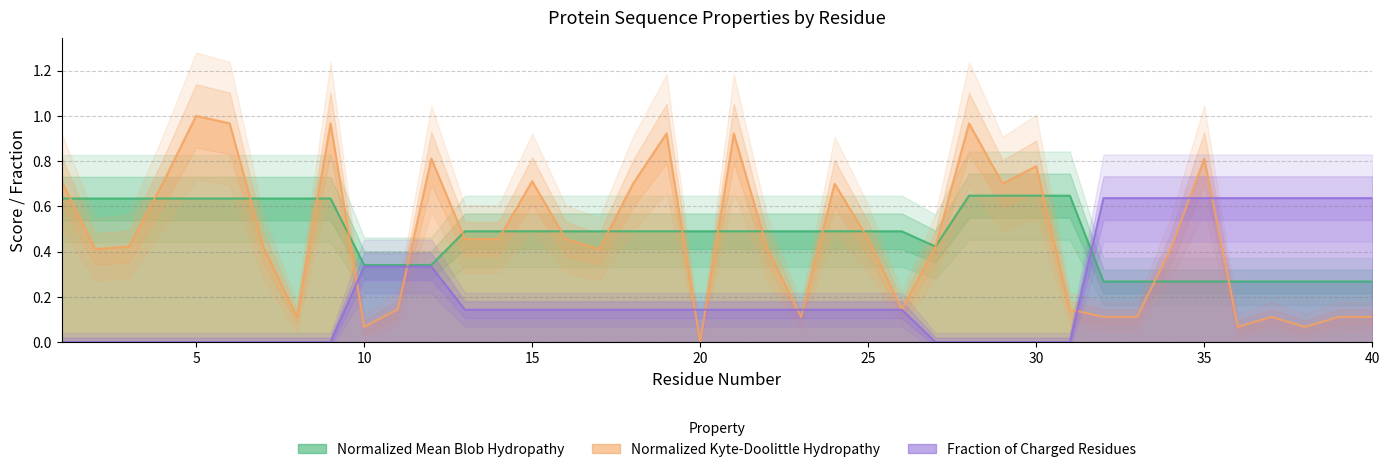

What is the greatest value displayed?

1.0